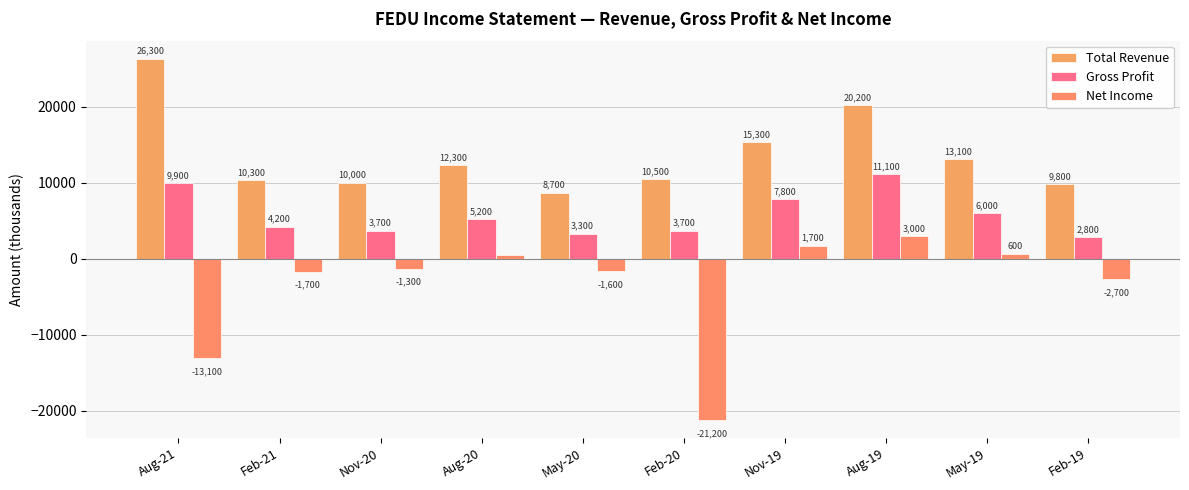

True or false: Total Revenue has a value of 15197 at May-20.

False